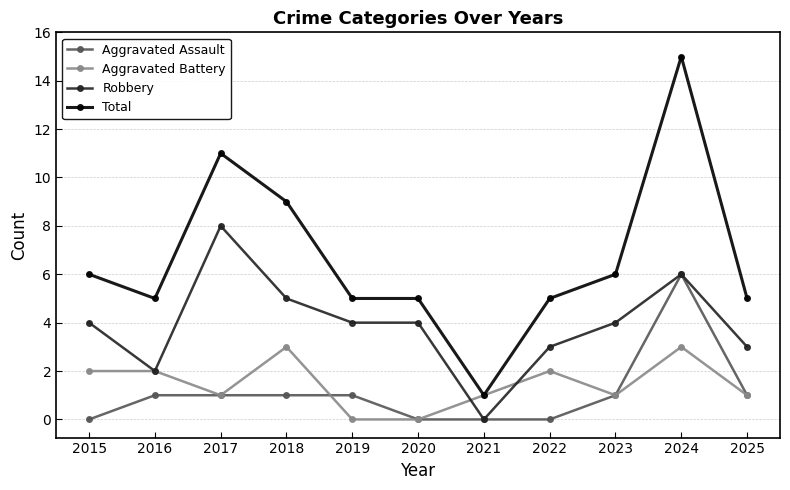

True or false: Robbery and Total intersect in this chart.

False